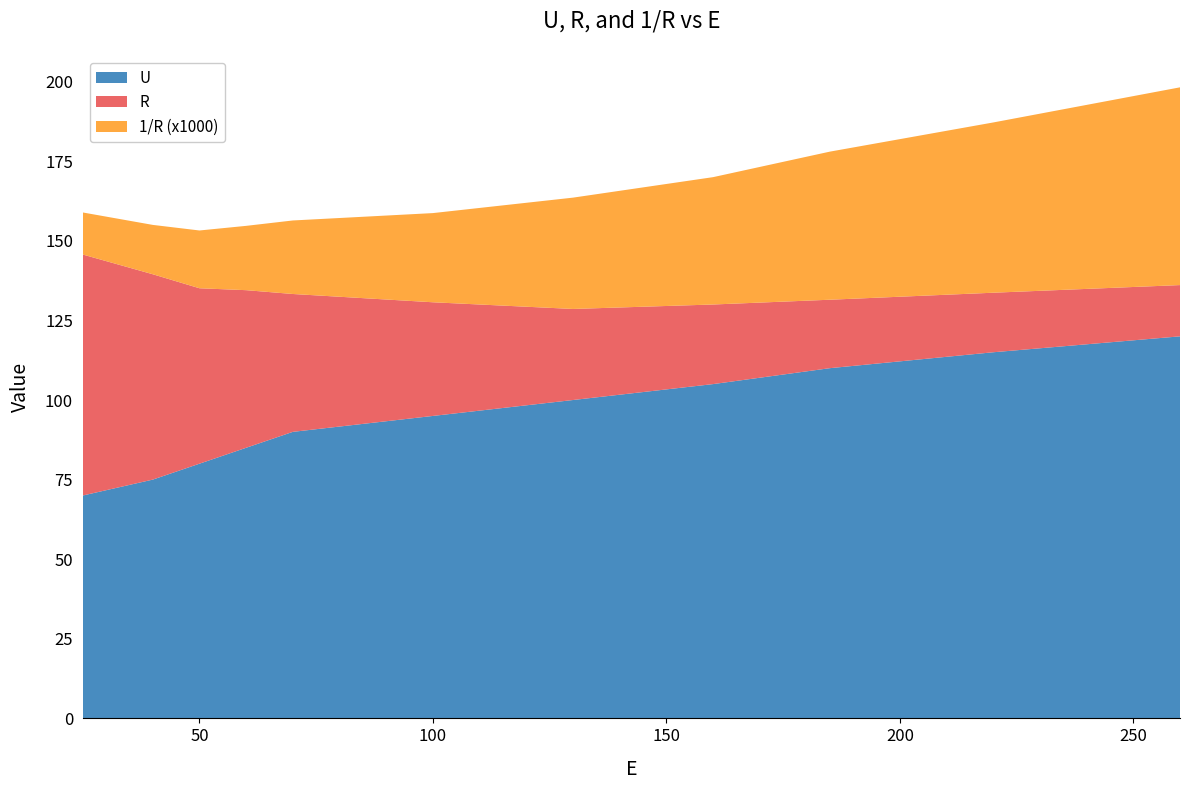

Reading right to left, extract all data points from this chart.

U: 120.0	115.0	110.0	105.0	100.0	95.0	90.0	85.0	80.0	75.0	70.0
R: 16.1	18.7	21.5	25.0	28.6	35.7	43.3	49.5	55.1	64.5	75.7
1/R: 0.1	0.1	0.0	0.0	0.0	0.0	0.0	0.0	0.0	0.0	0.0